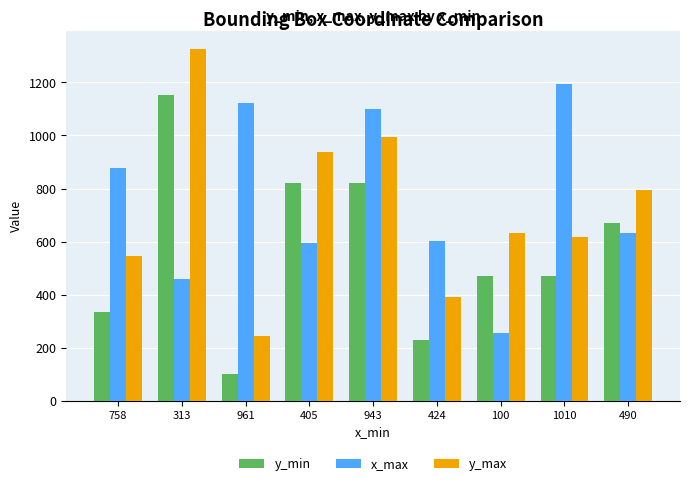

What is the sum of the y_max values at 961 and 424?

636